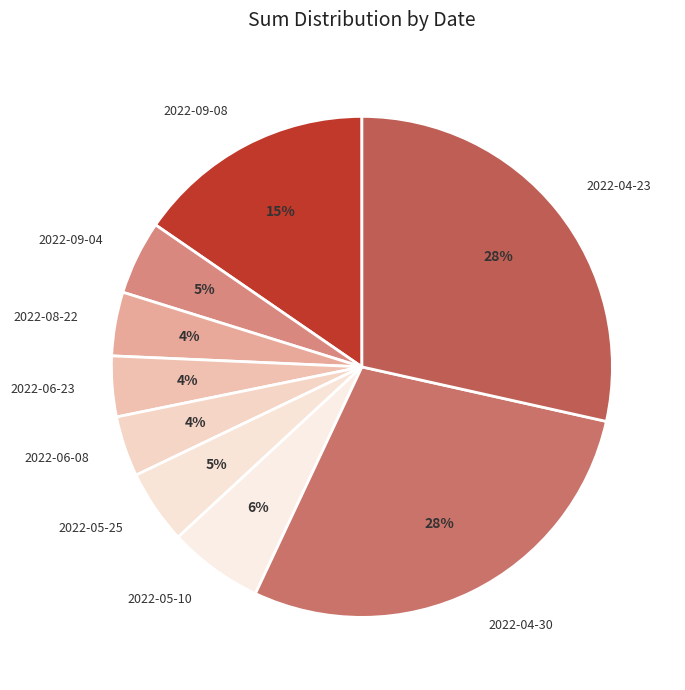

Is it true that 2022-05-25 is 5% of the pie?

True